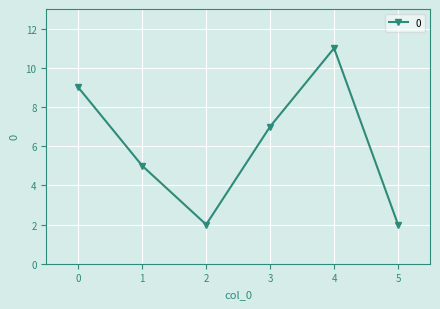

Where is the first local maximum?

4